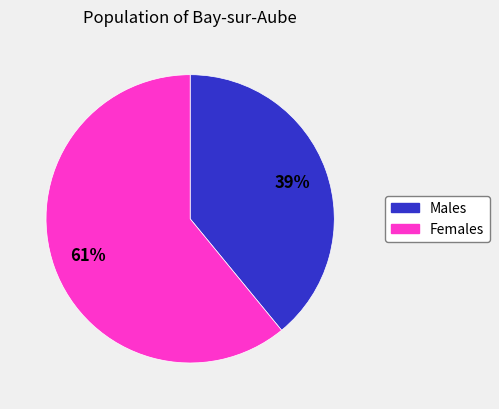

Between Females and Males, which is larger?

Females